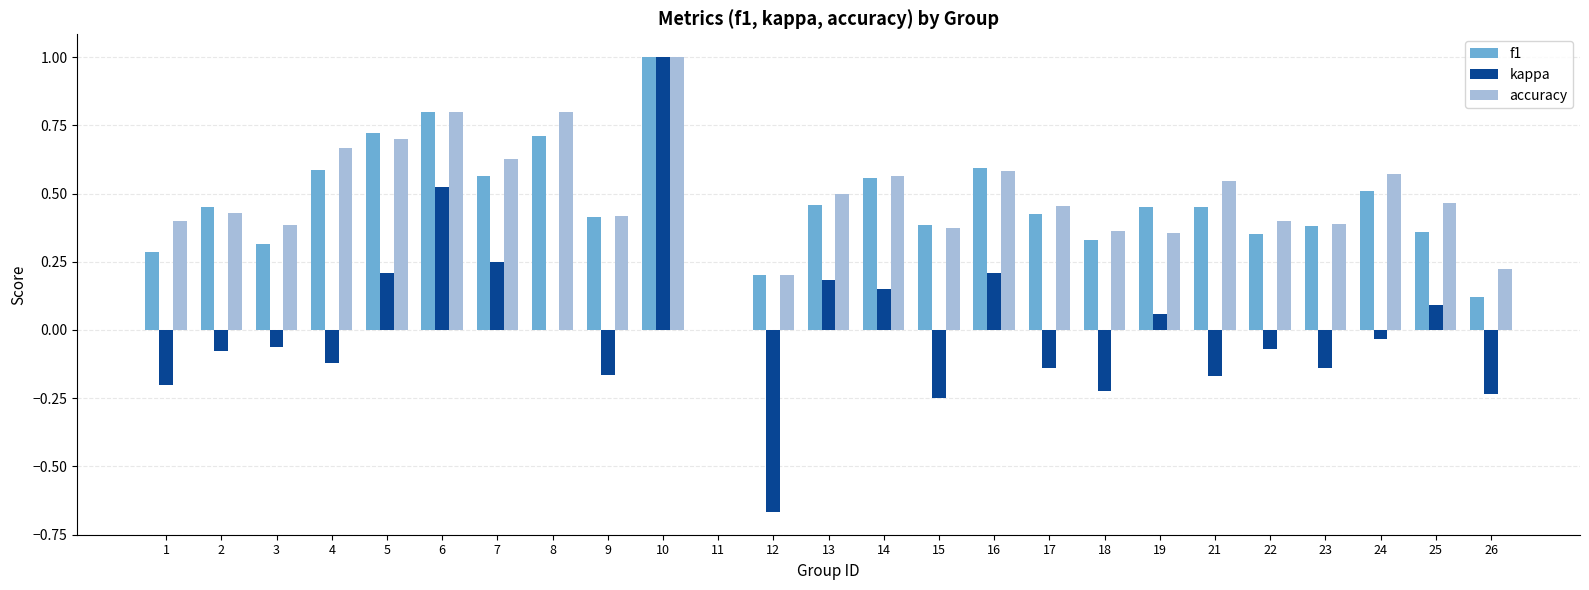

What is the sum of all accuracy values?

12.2